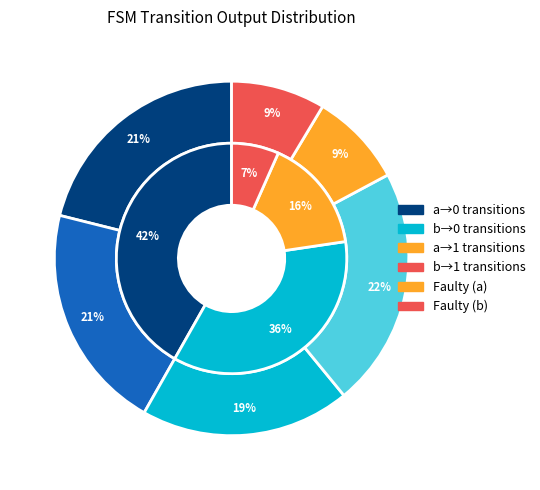

To the nearest percent, what is the average slice percentage?

25%